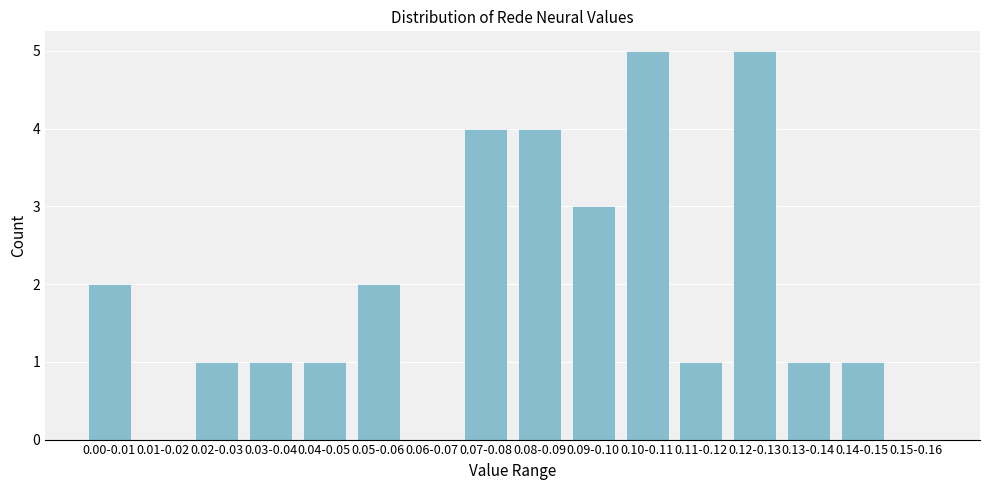

Reading left to right, transcribe all the data shown in this chart.

0.00-0.01=2	0.01-0.02=0	0.02-0.03=1	0.03-0.04=1	0.04-0.05=1	0.05-0.06=2	0.06-0.07=0	0.07-0.08=4	0.08-0.09=4	0.09-0.10=3	0.10-0.11=5	0.11-0.12=1	0.12-0.13=5	0.13-0.14=1	0.14-0.15=1	0.15-0.16=0